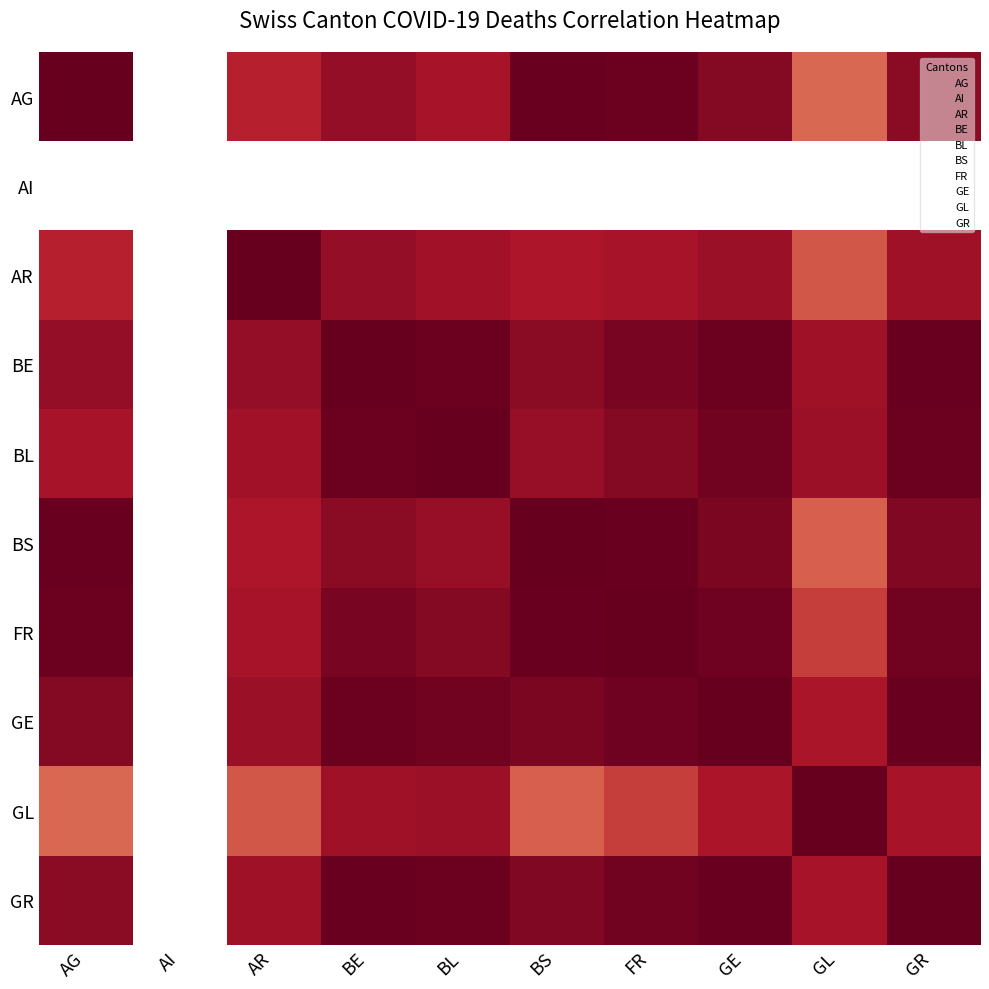

At which category does the chart reach its minimum across all series?

GL